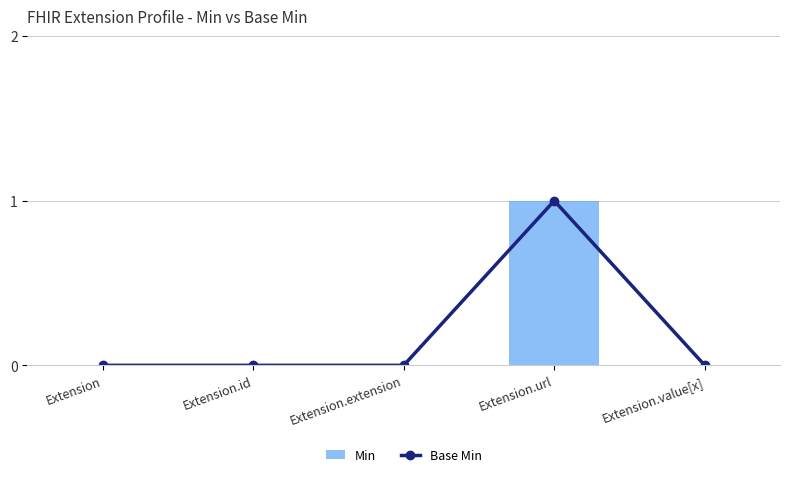

What position from the left is Extension.url?

4